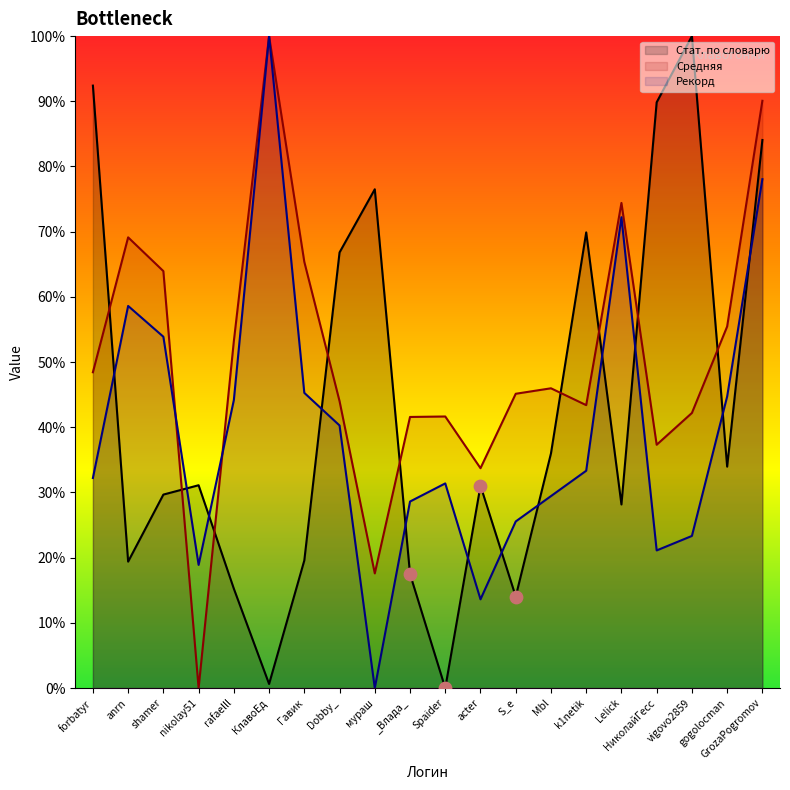

Which series has the largest total across all categories?

Средняя